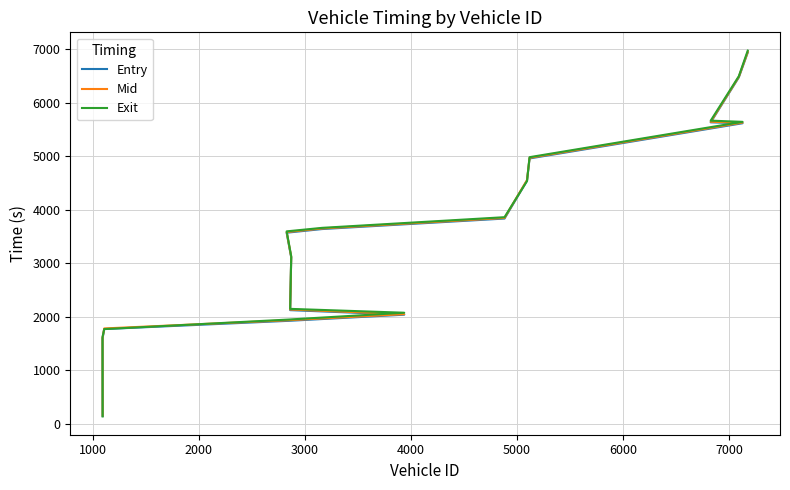

How many categories are shown in the chart?

16